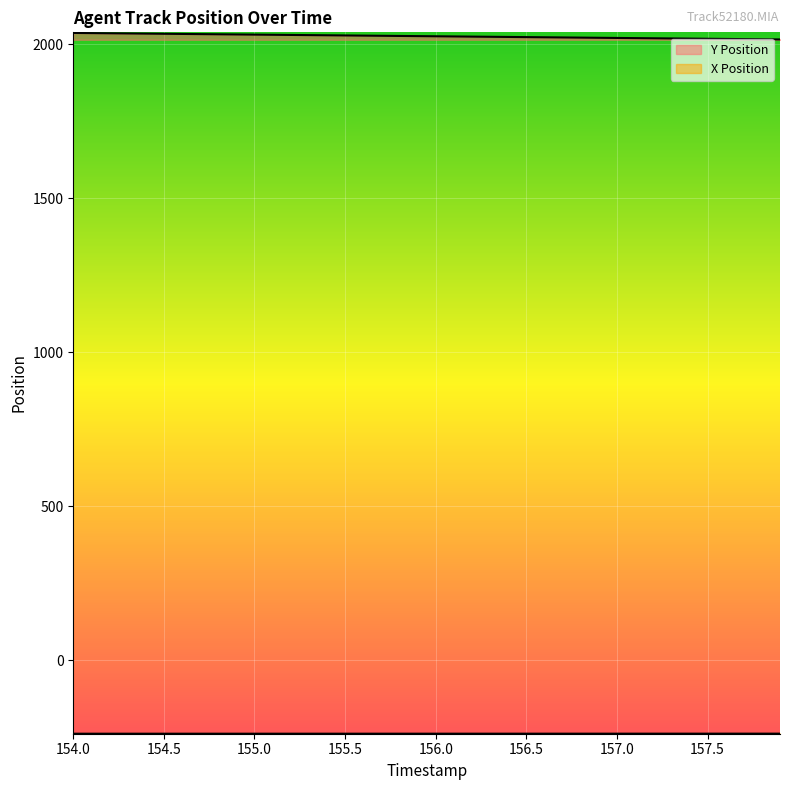

What position from the right is 157.2?

8